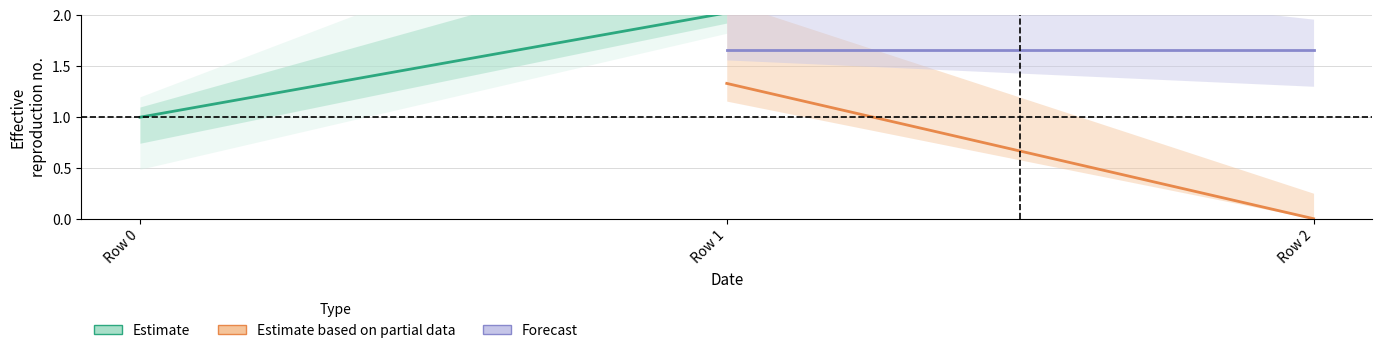

Rank the series by their maximum value, from highest to lowest.

Estimate, Forecast, Estimate based on partial data